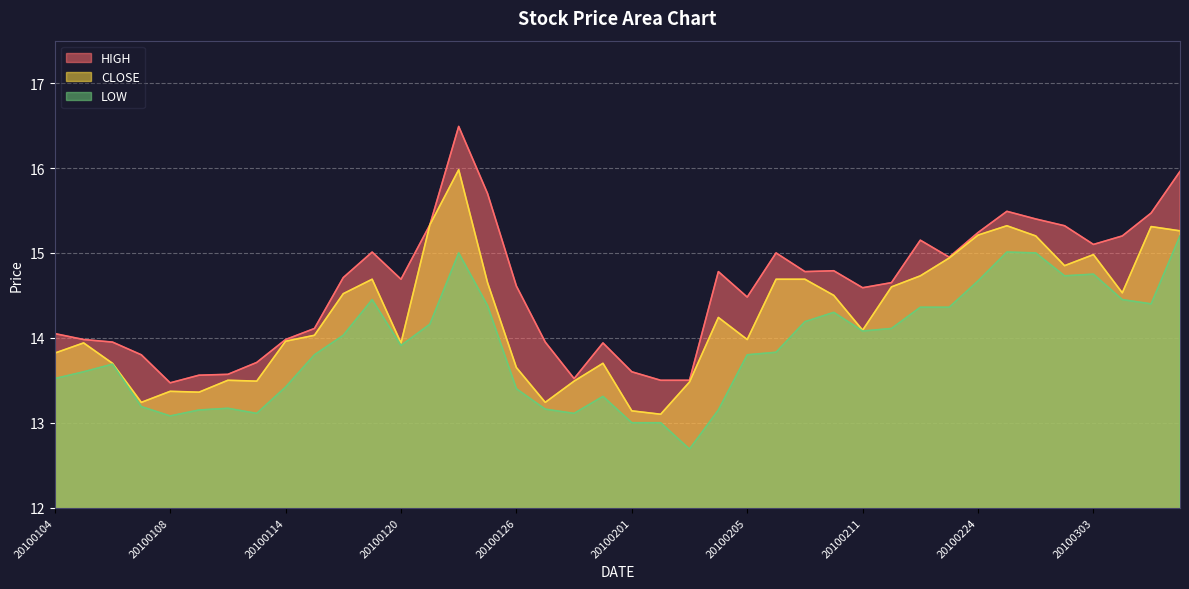

Which category has the highest value in the CLOSE series?

20100122